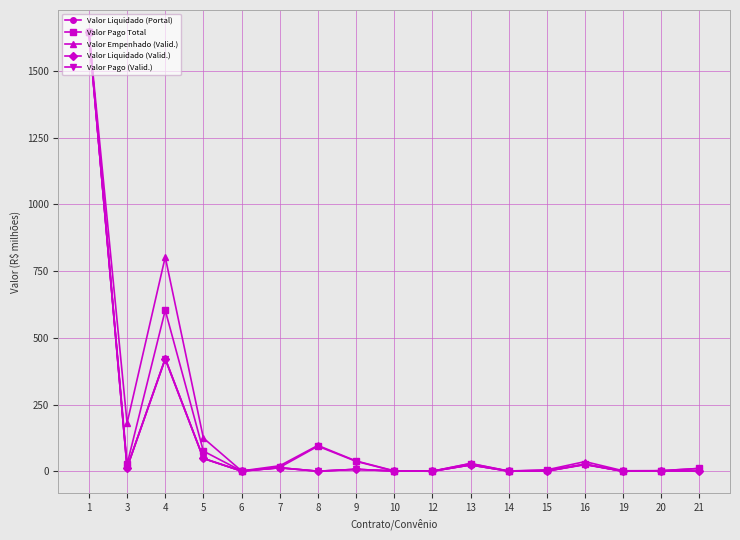

What is the value of the Valor Liquidado (Valid.) point at the 8th from the left?

7.3